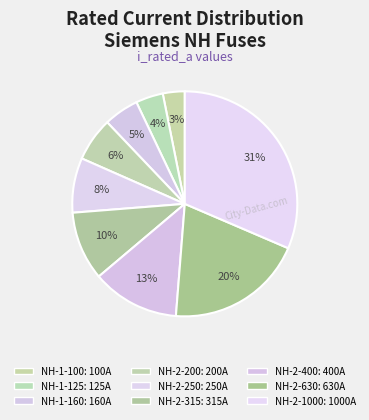

Between NH-1-100 and NH-2-400, which is larger?

NH-2-400